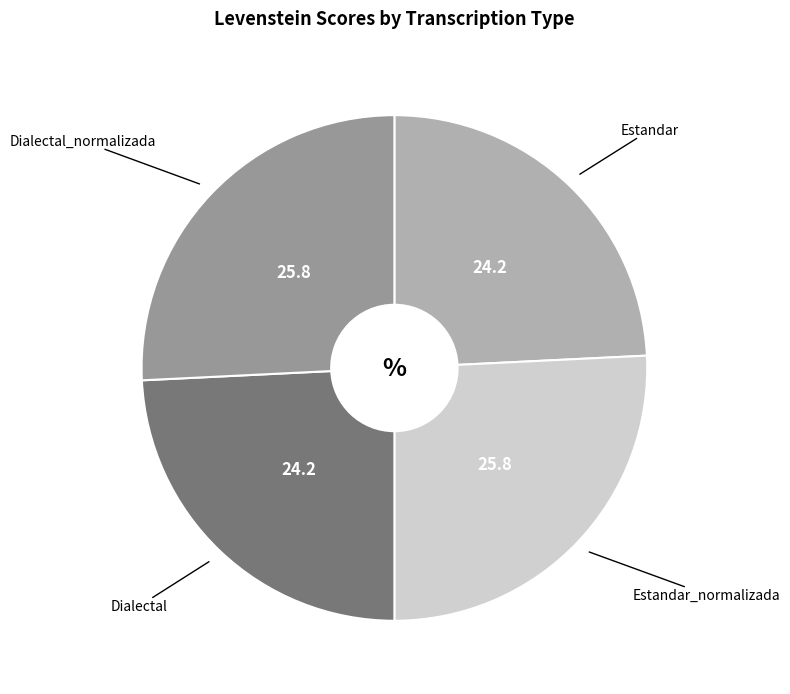

Does any single category account for the majority?

No